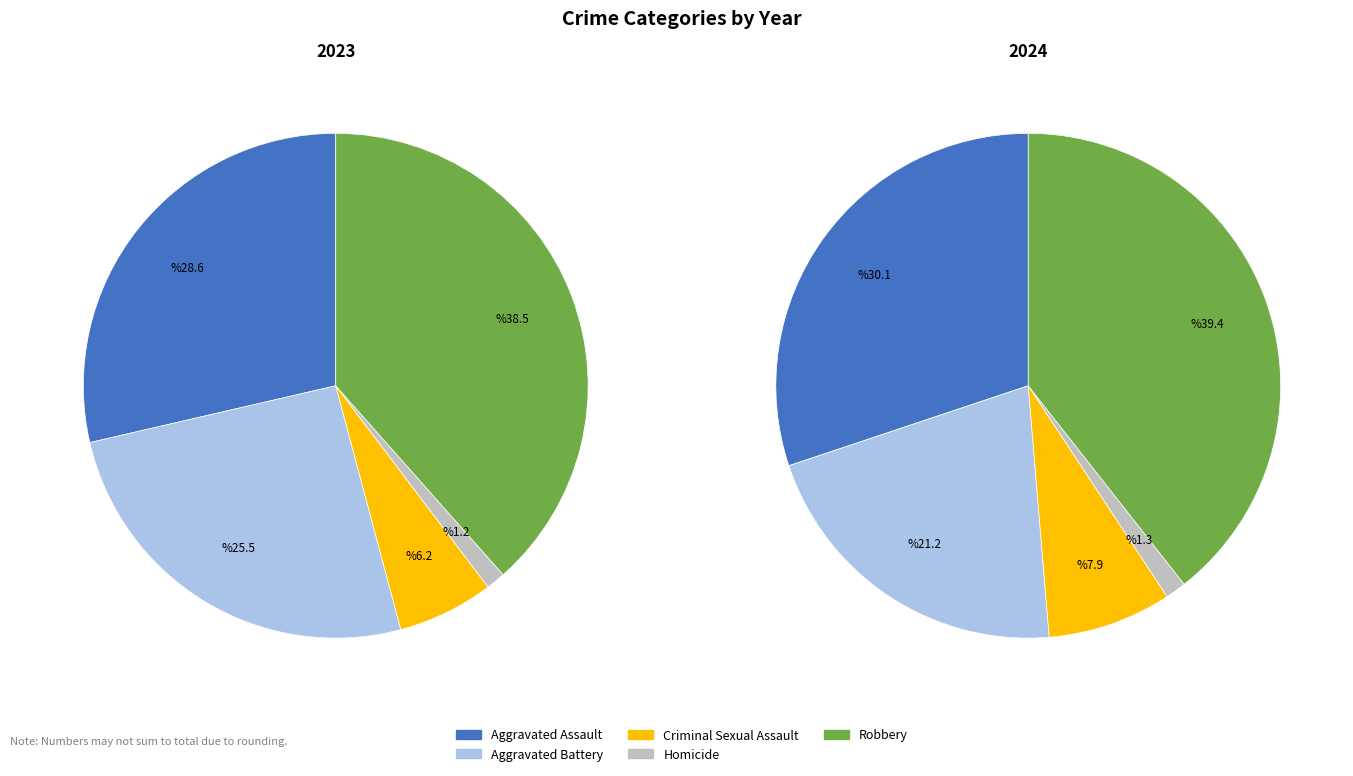

Count the number of slices in the pie.

5